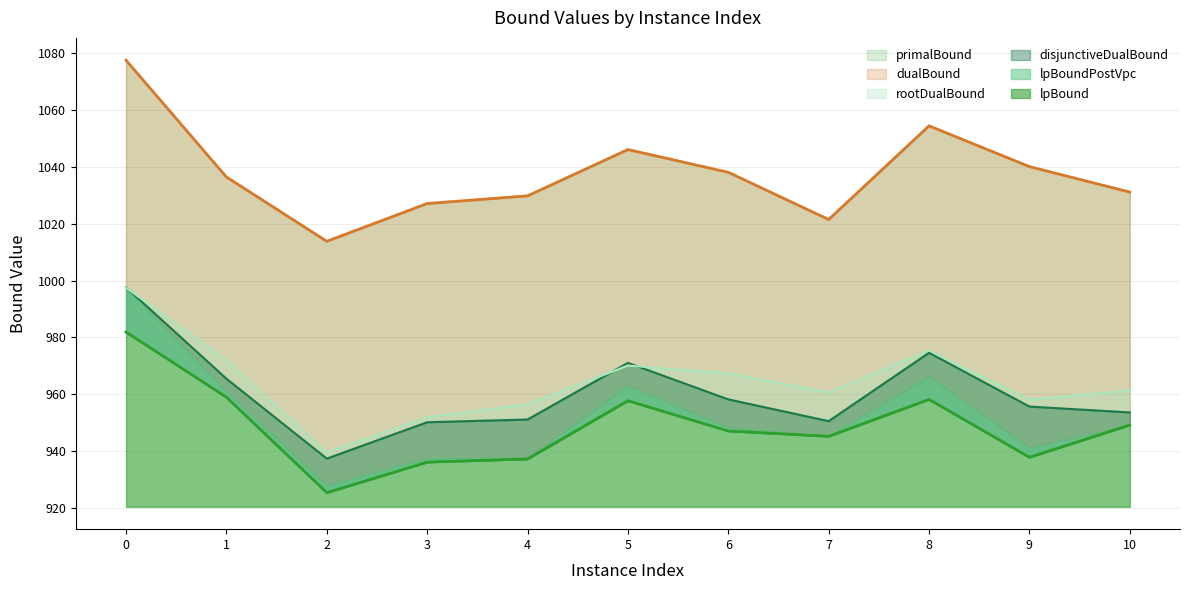

True or false: lpBound has a value of 937.8 at 9.

True